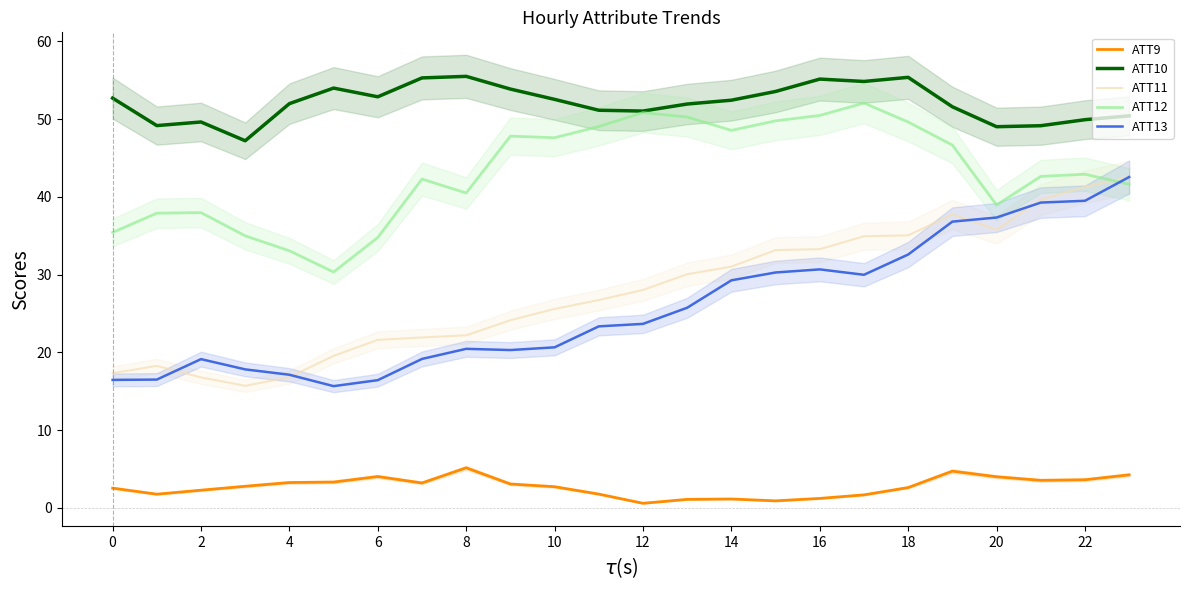

What is the sum of all ATT9 values?

65.6